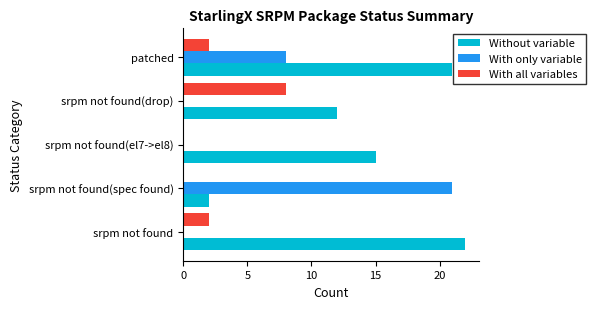

What is the maximum value for With only variable?

21